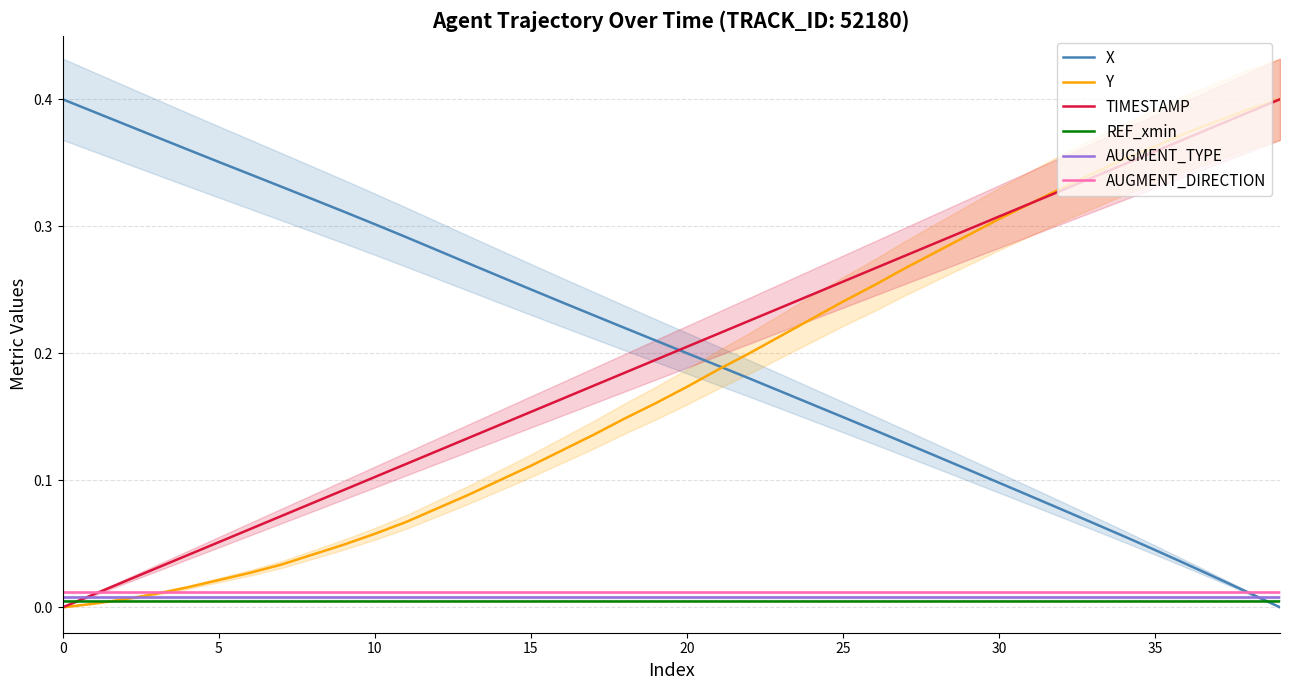

At which category is the sum across all series the highest?

39